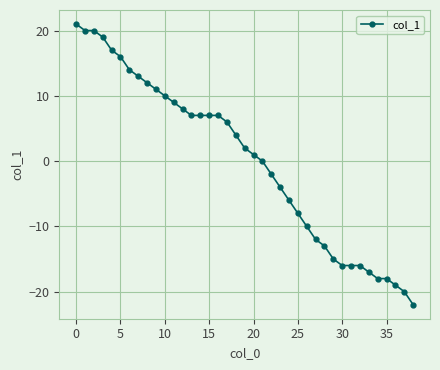

What is the difference between the maximum and minimum values?

43